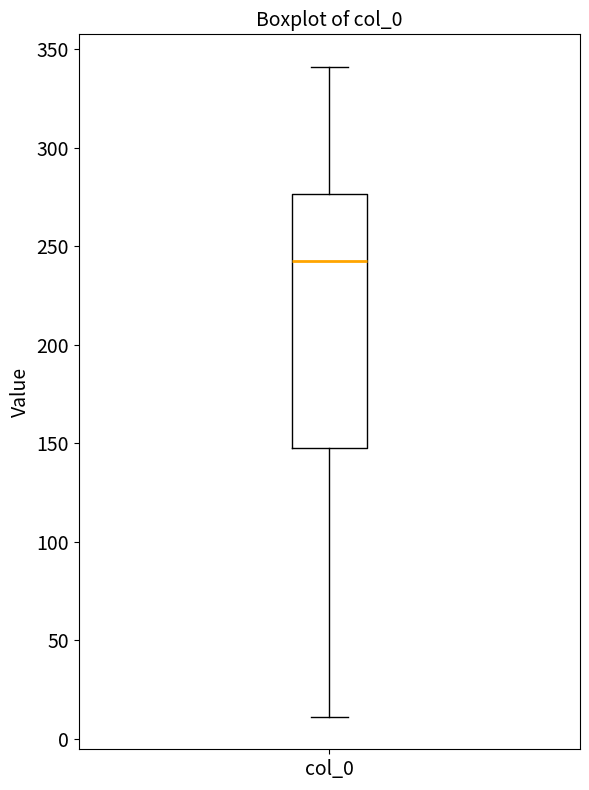

Transcribe this box plot: give where the median line is, the range the box spans, and where the two whiskers end, as read against the y-axis. The values are not printed on the chart, so give them approximately, as read against the axis.

median 245, box 145 to 275, whiskers 10 to 340